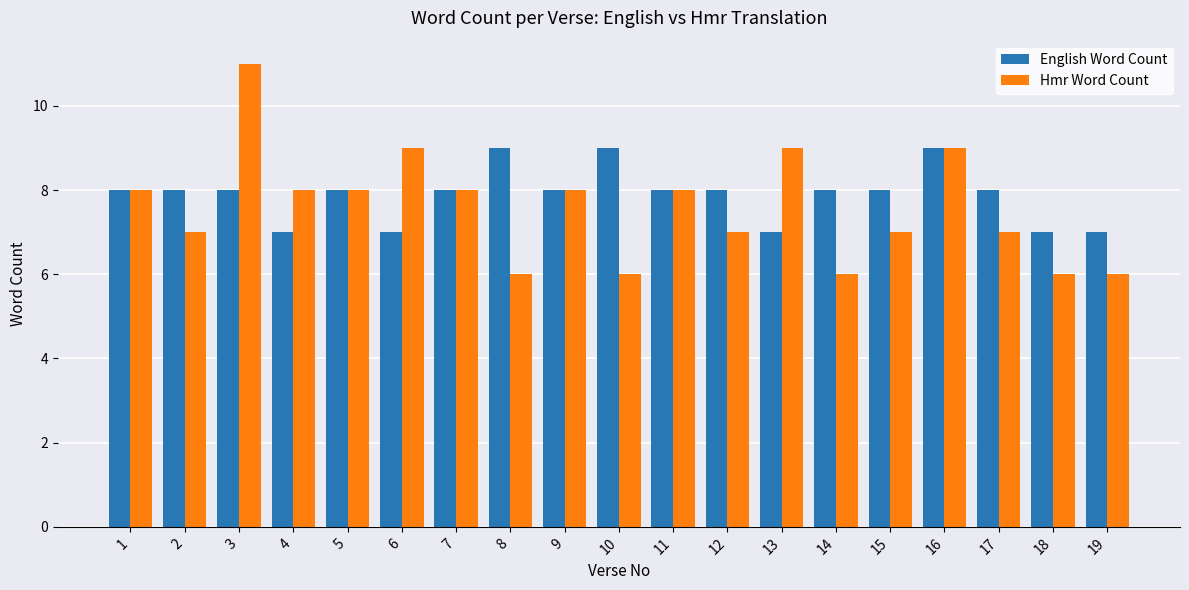

What is the total value across all series at 3?

19